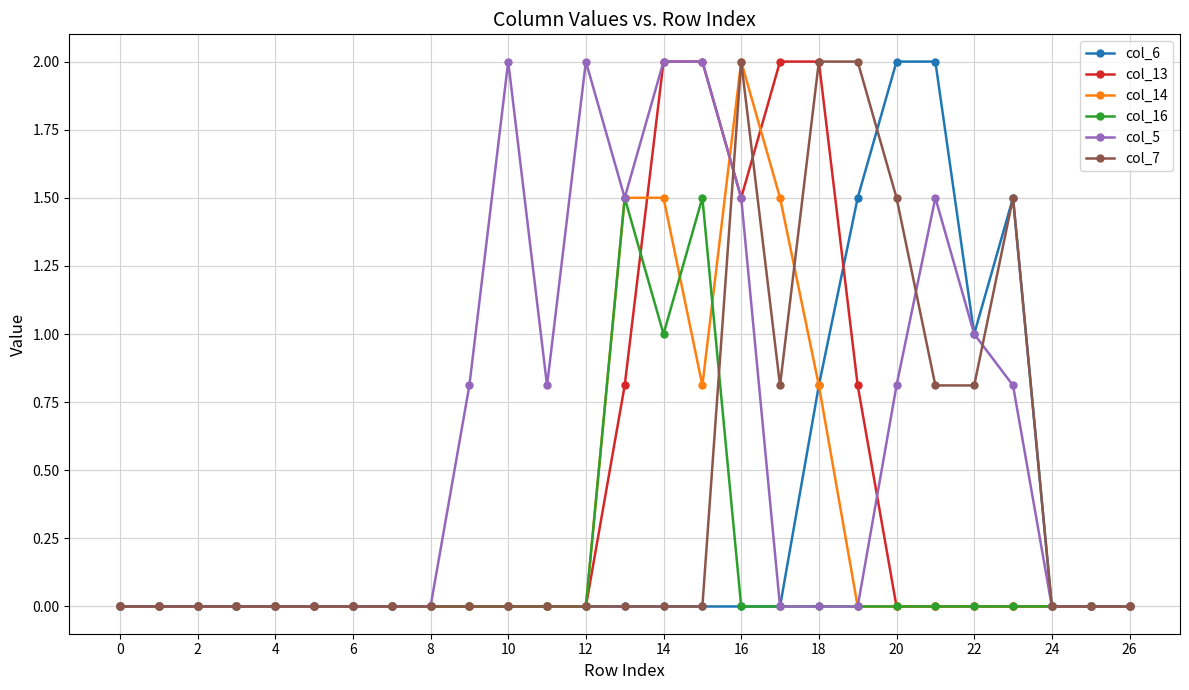

How many series are shown in this chart?

6